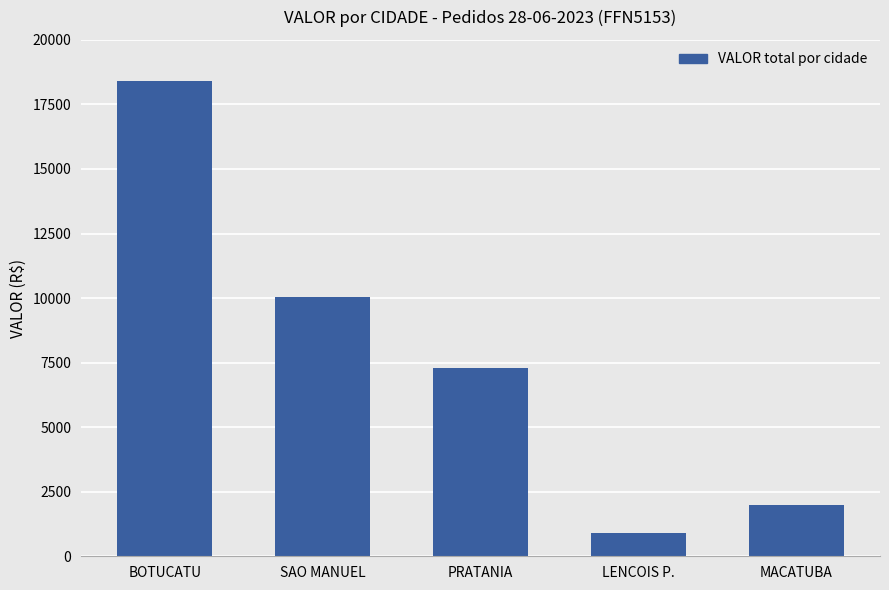

Where is the data nearest to the value 9642?

SAO MANUEL